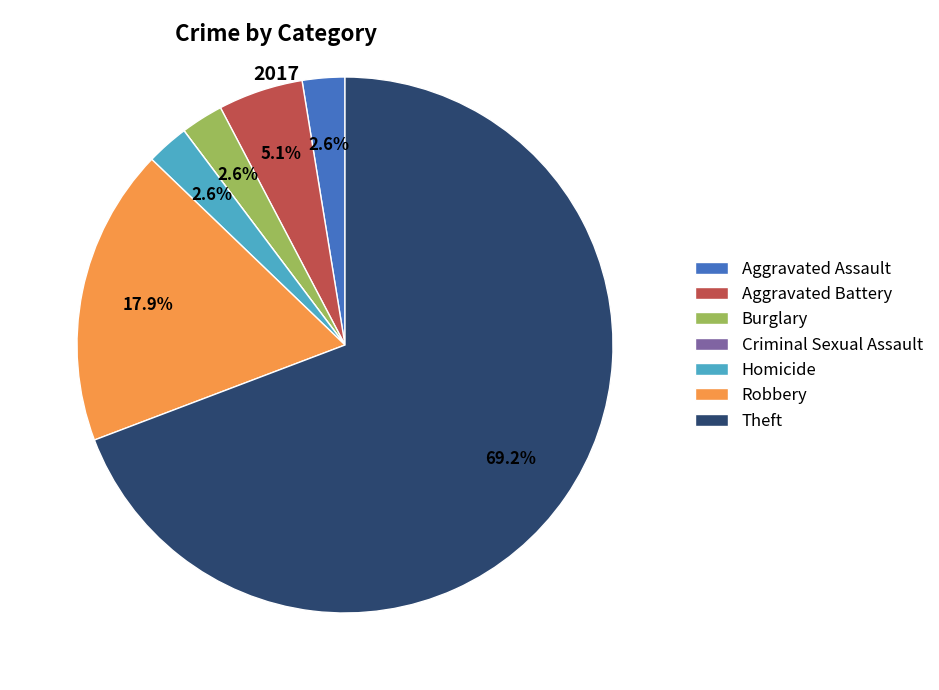

Do Theft and Burglary together represent more than half of the pie?

Yes